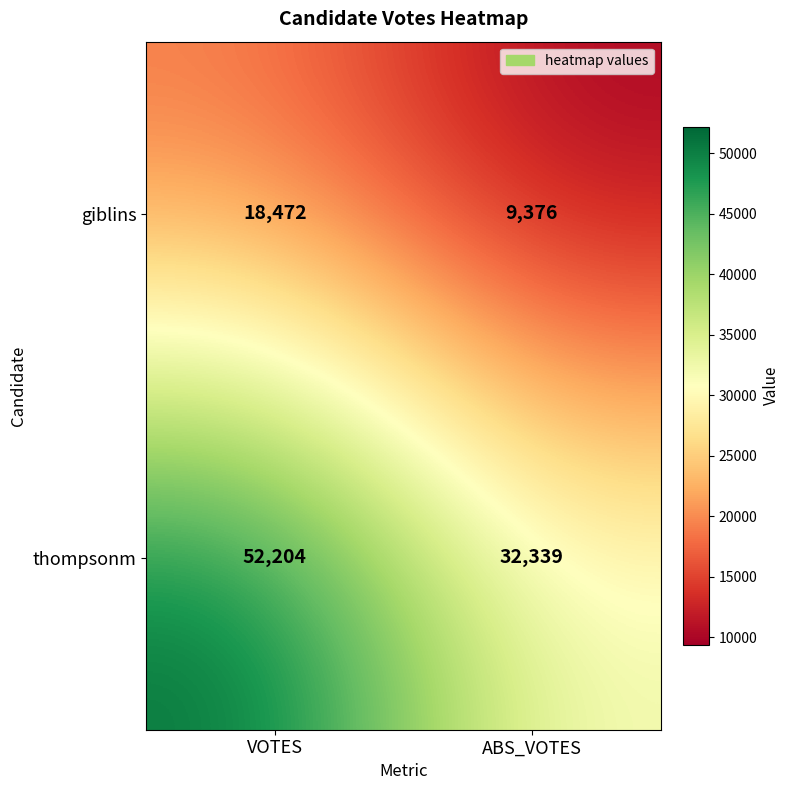

True or false: giblins has a value of 9376 at ABS_VOTES.

True